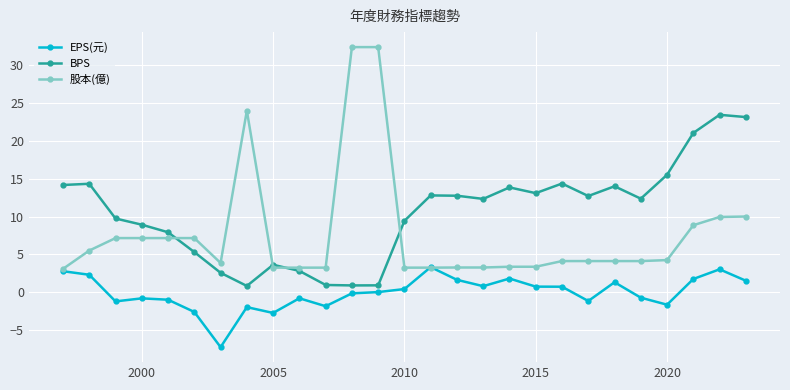

What is the highest value of the EPS(元) series?

3.3